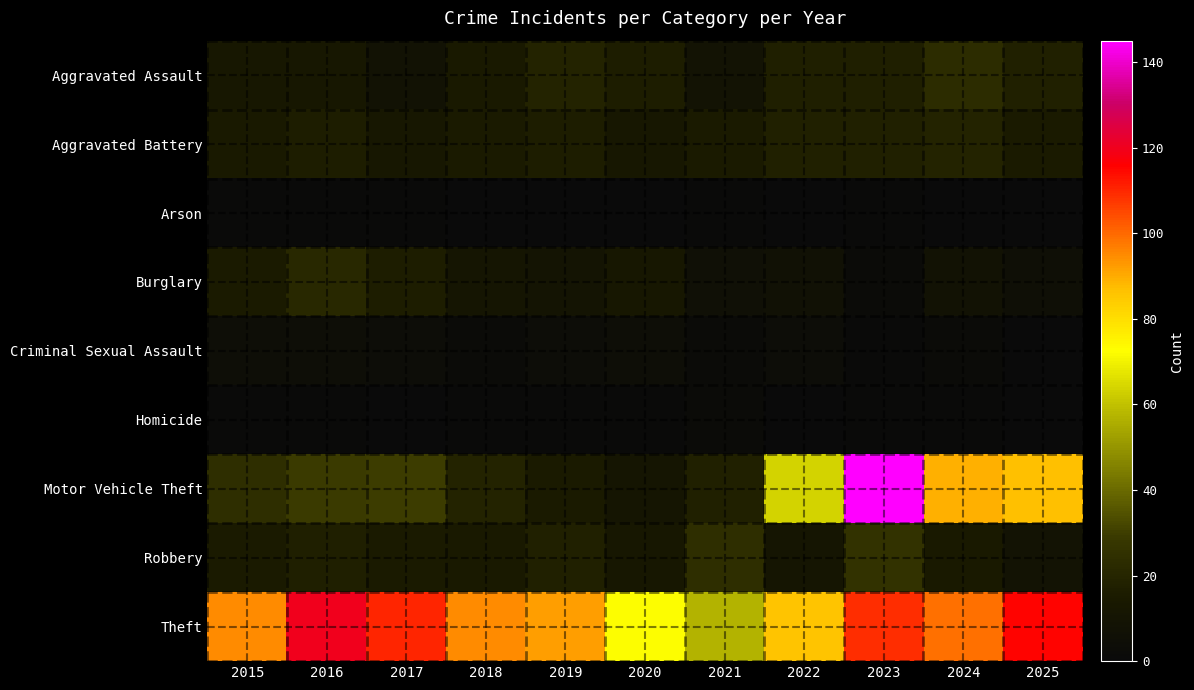

How many data points does each series have?

11